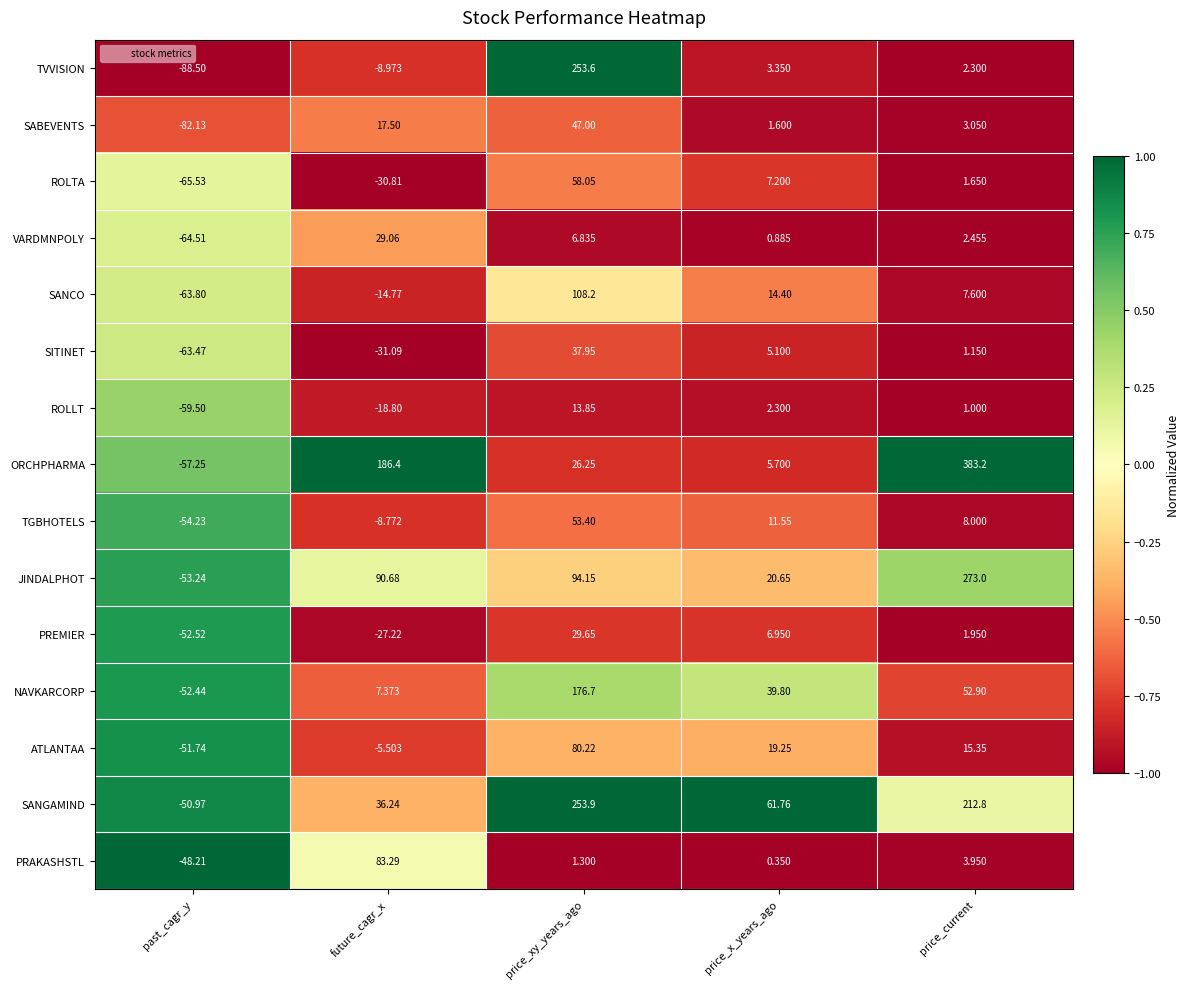

Where does the TVVISION series first go above 2?

price_xy_years_ago